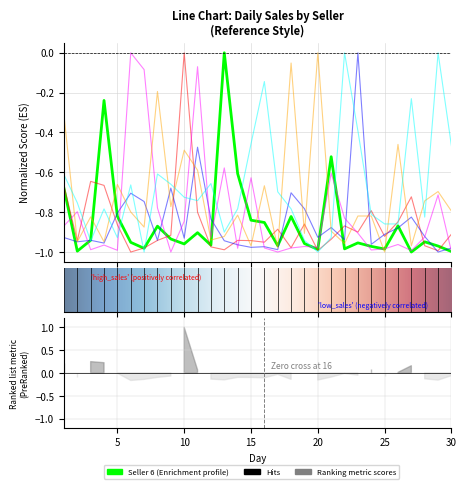

The value of Seller 4 at 20 is 0.0. True or false?

True